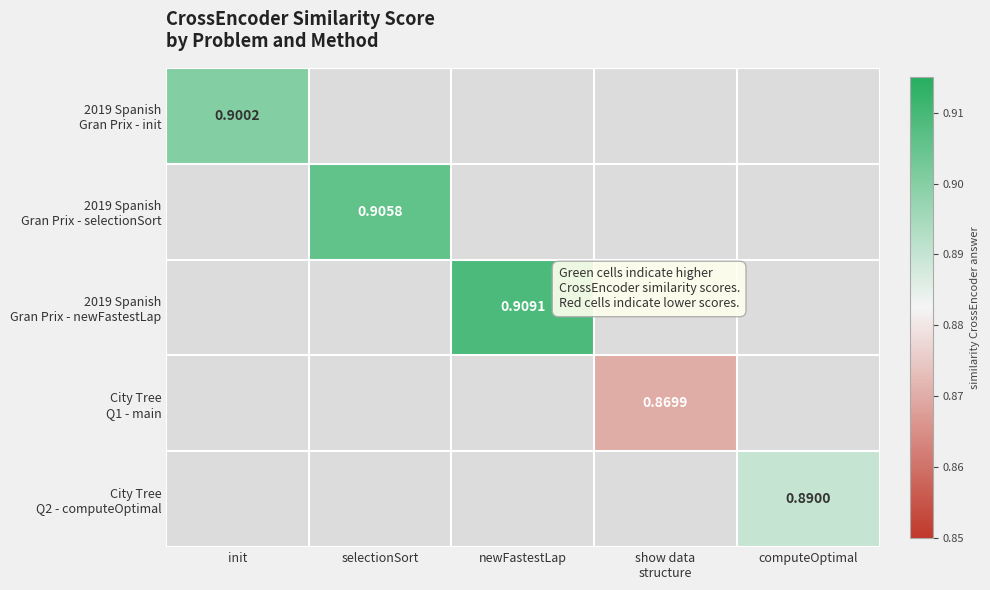

What is the minimum value shown in the chart?

0.9